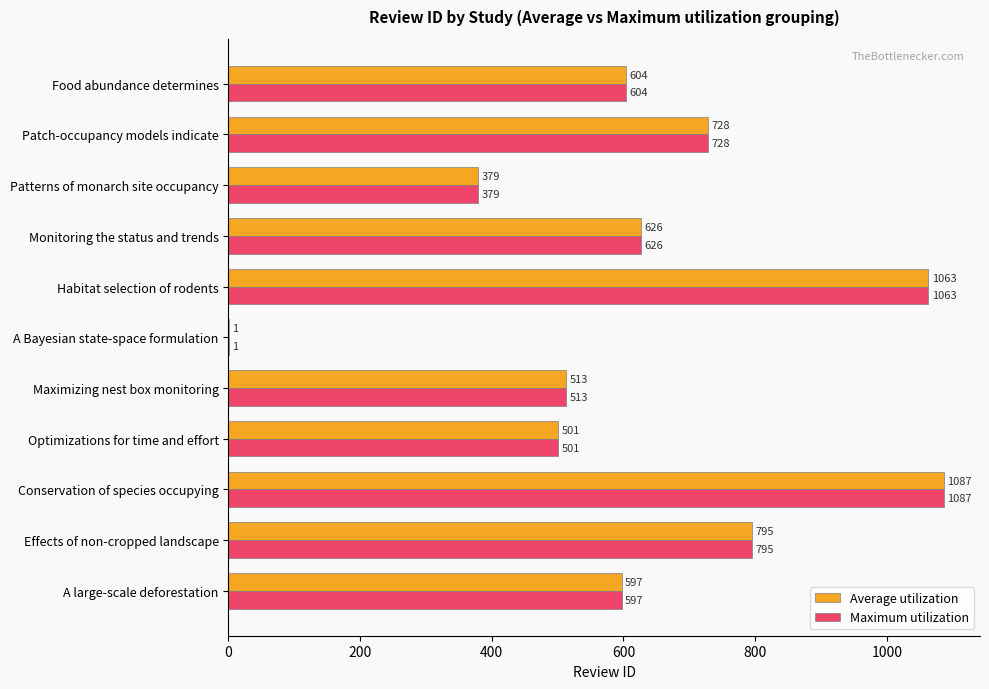

What is the sum of all Maximum utilization values?

6894